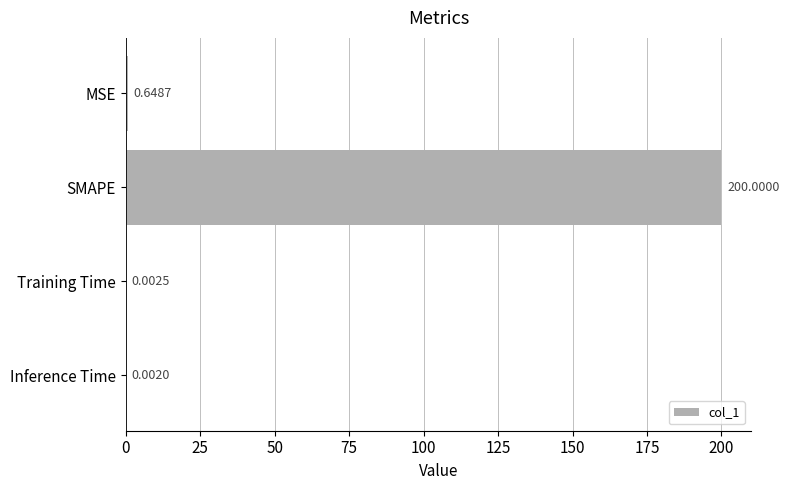

What is the sum of all values?

200.7